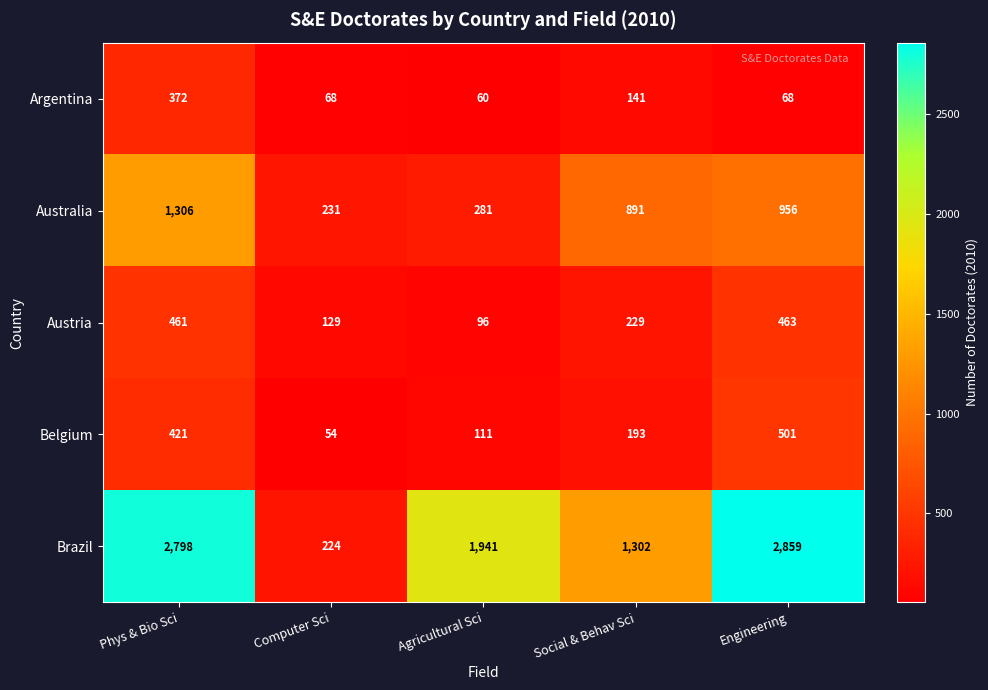

What is the average value of the Argentina series?

142